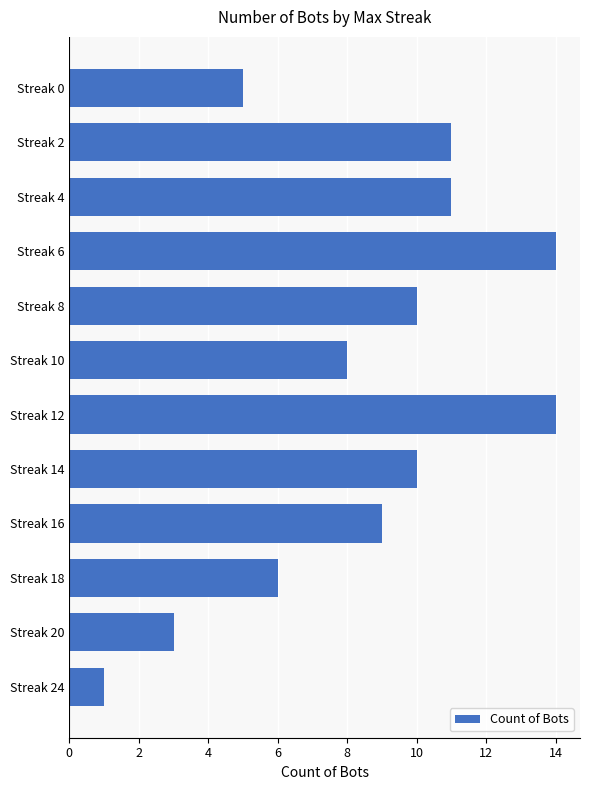

What is the difference between the second highest and minimum values?

13